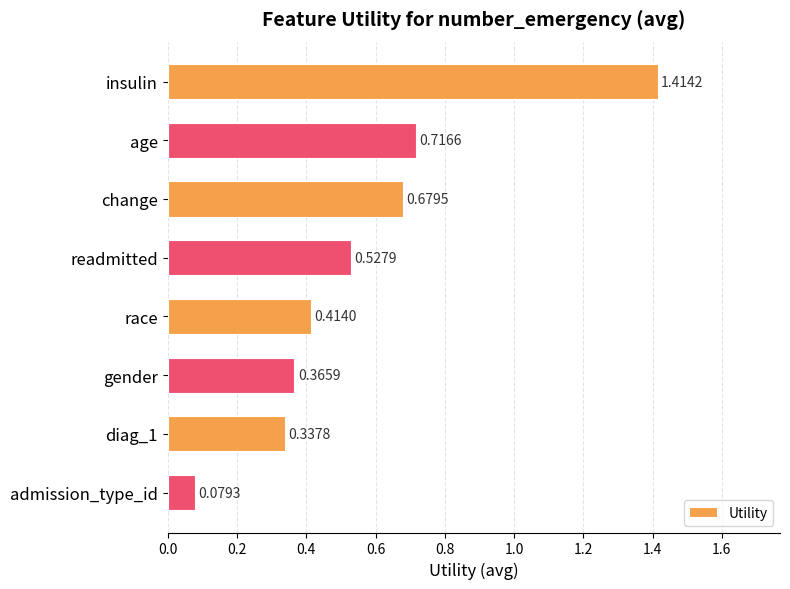

At which category does the chart reach its peak across all series?

insulin